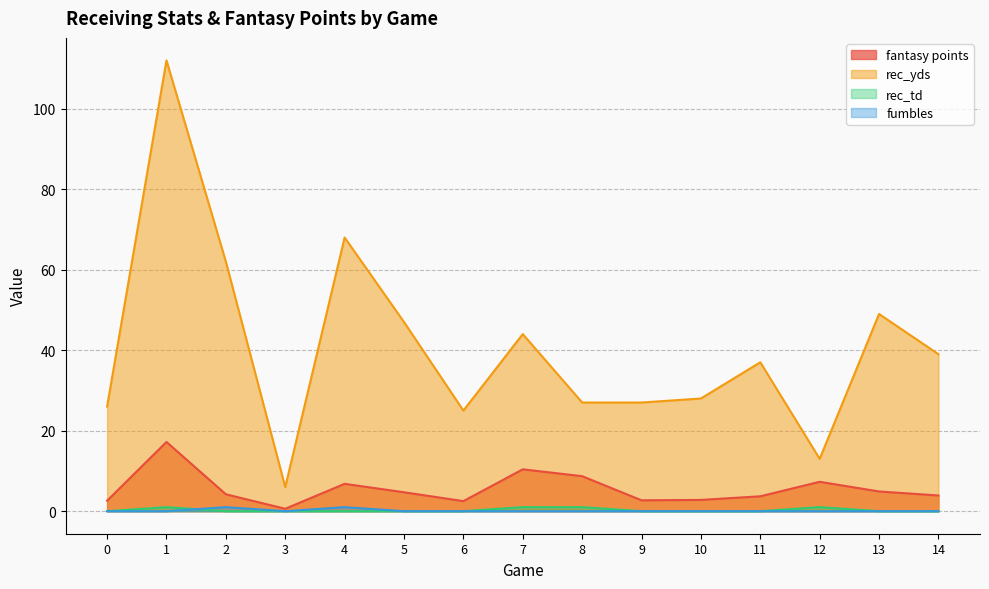

Which series has the widest spread of values?

rec_yds